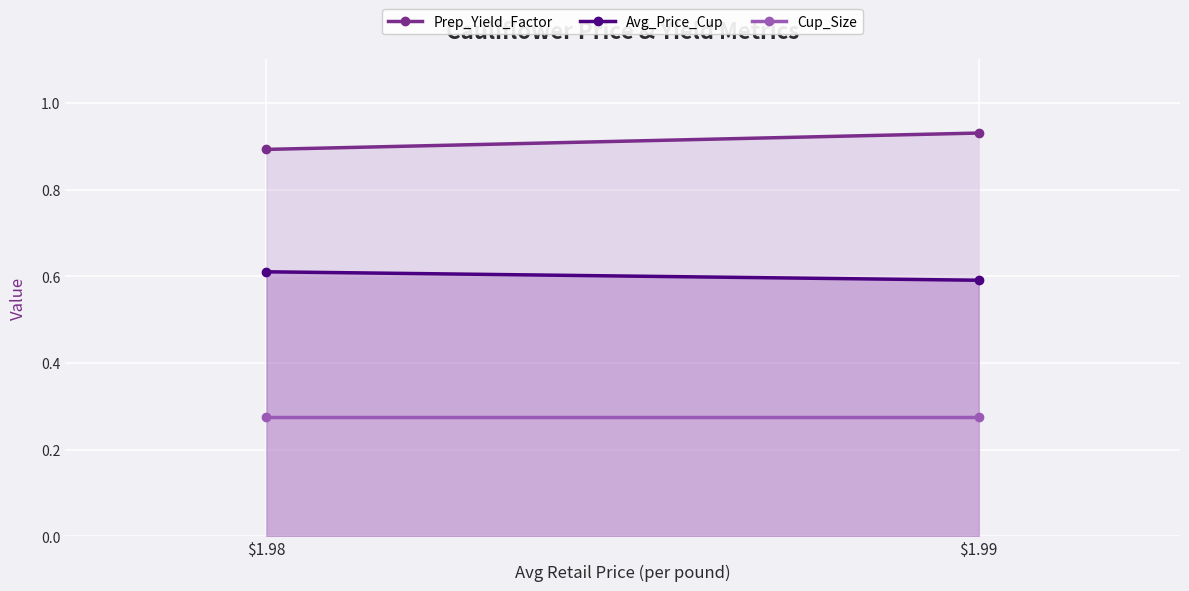

At which category is the sum across all series the highest?

$1.99